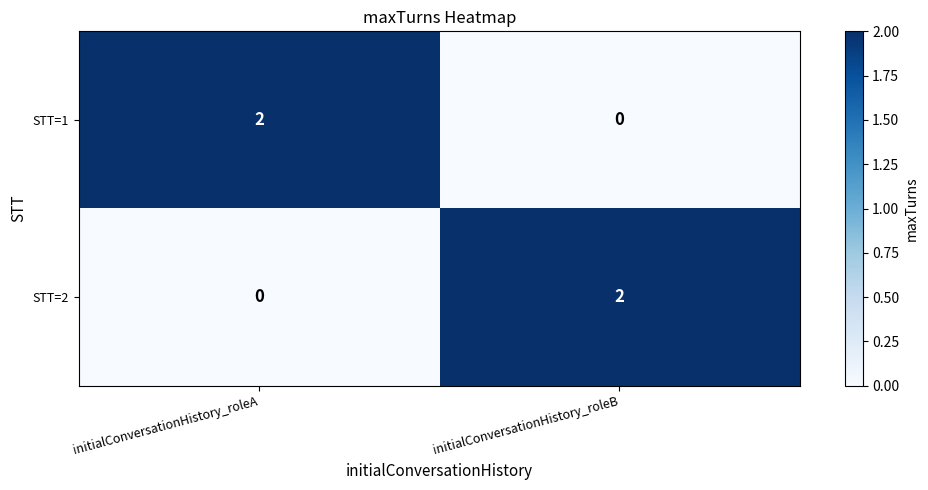

Rank the categories by STT=1 value from lowest to highest.

initialConversationHistory_roleB, initialConversationHistory_roleA